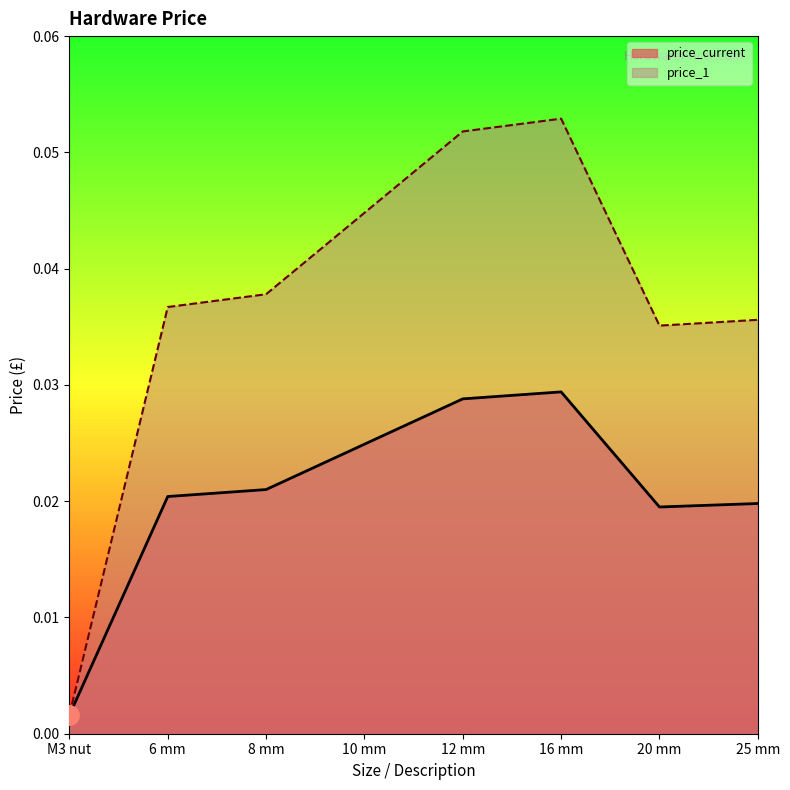

Which series has the largest total across all categories?

price_1